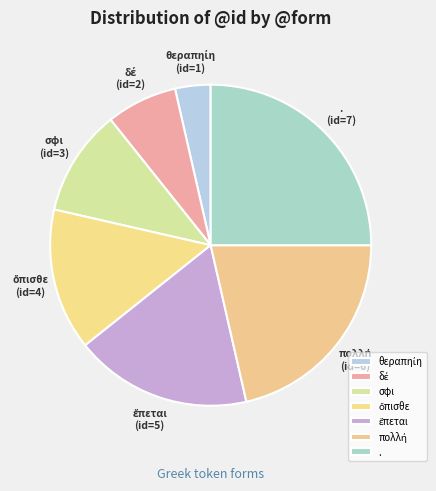

Approximately how many times larger is the value at σφι compared to .?

0.4